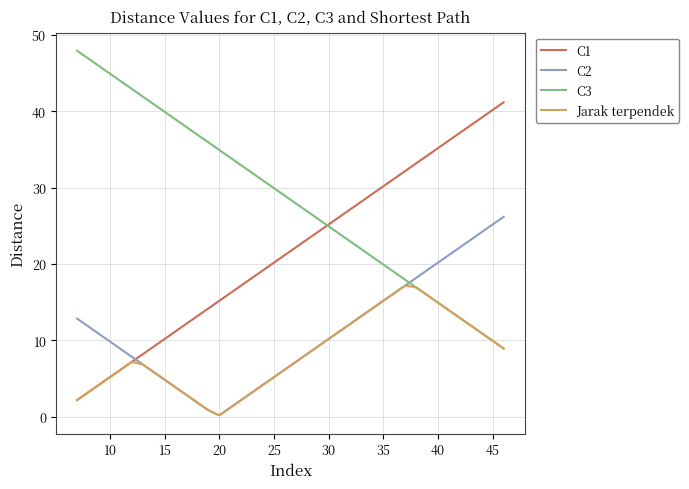

Does the chart have visible grid lines?

Yes